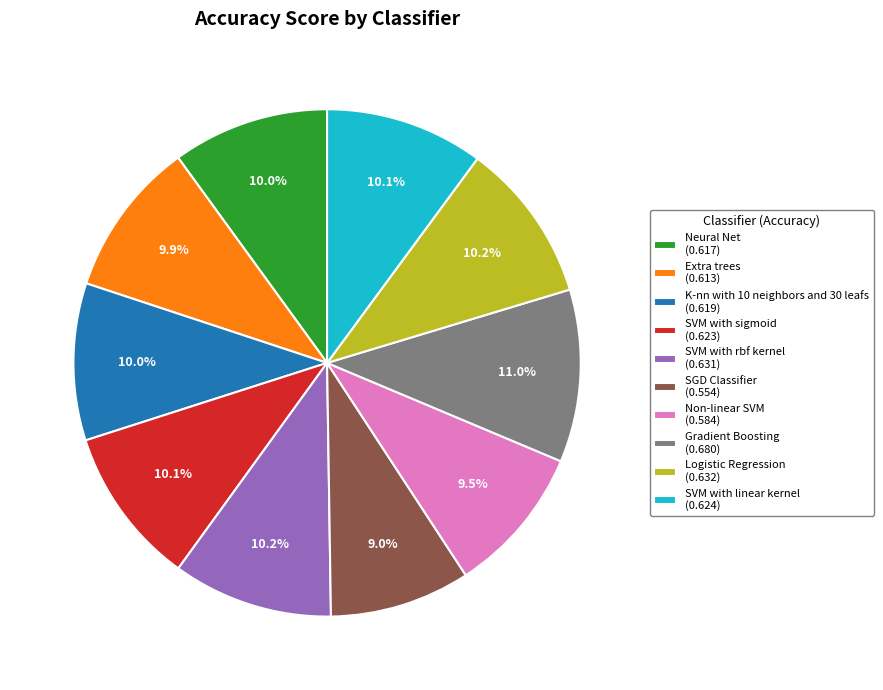

To the nearest percent, what portion does Logistic Regression represent?

10%